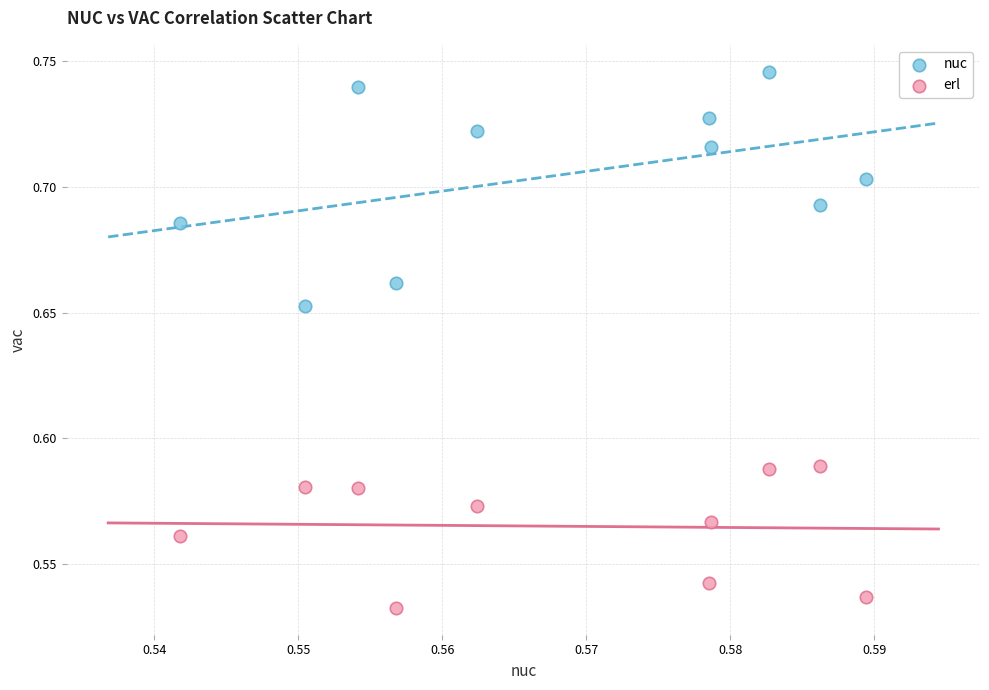

Which series reaches the maximum Y coordinate?

nuc